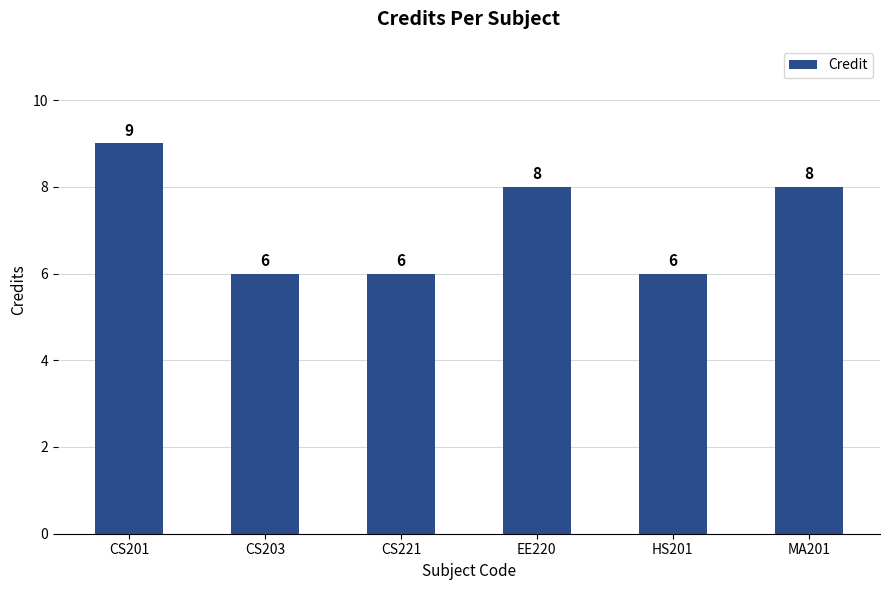

What is the minimum value shown in the chart?

6